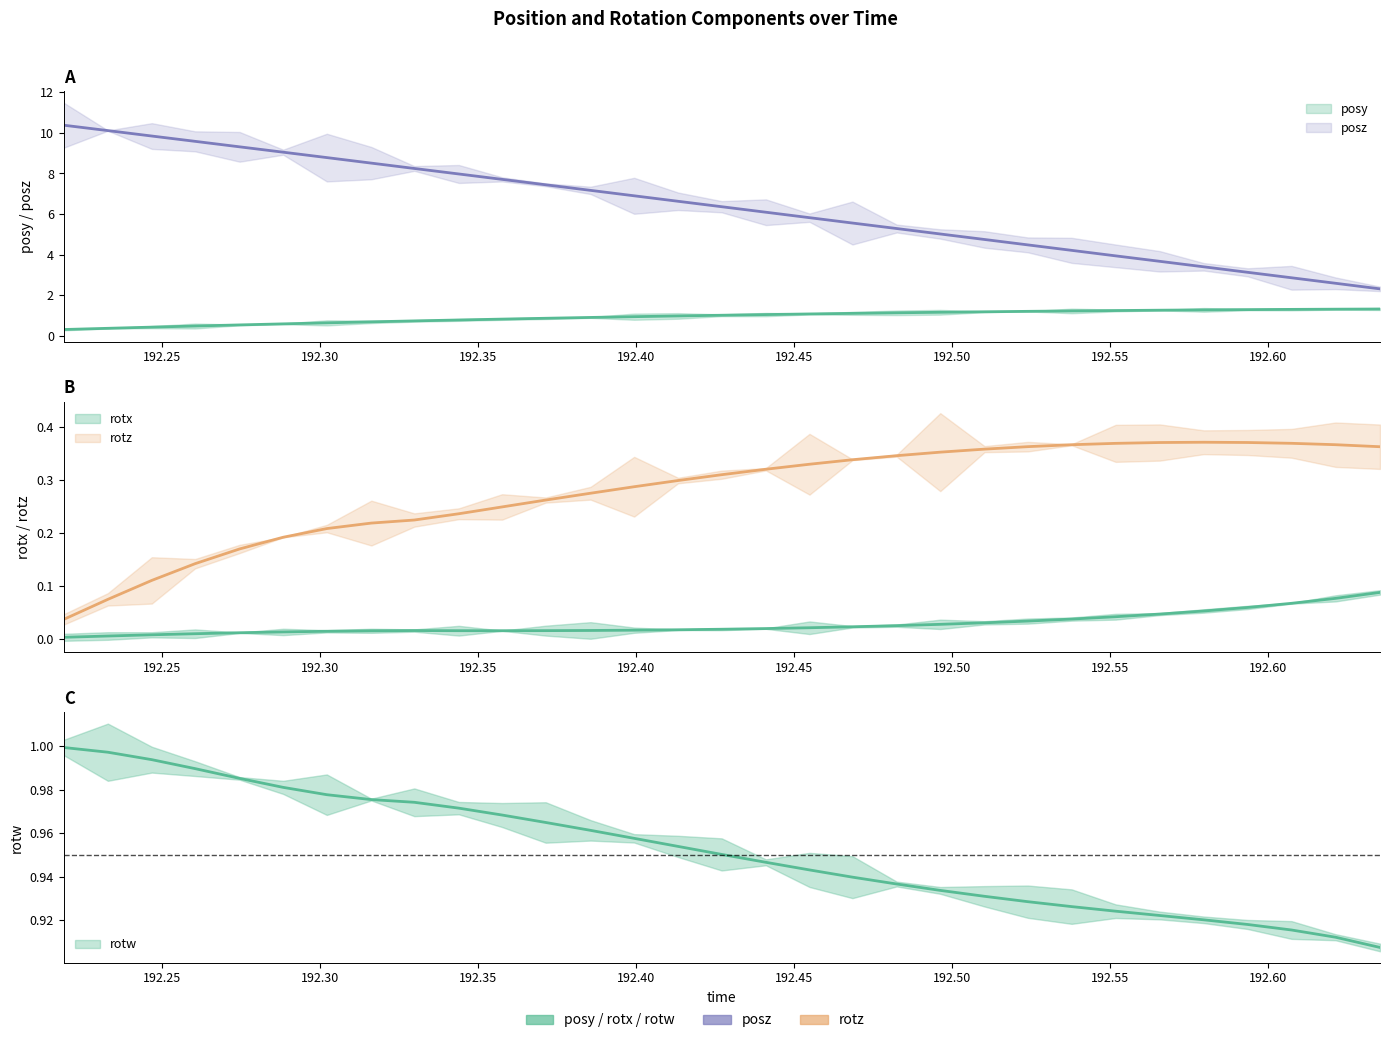

What position from the left is 192.3714?

12